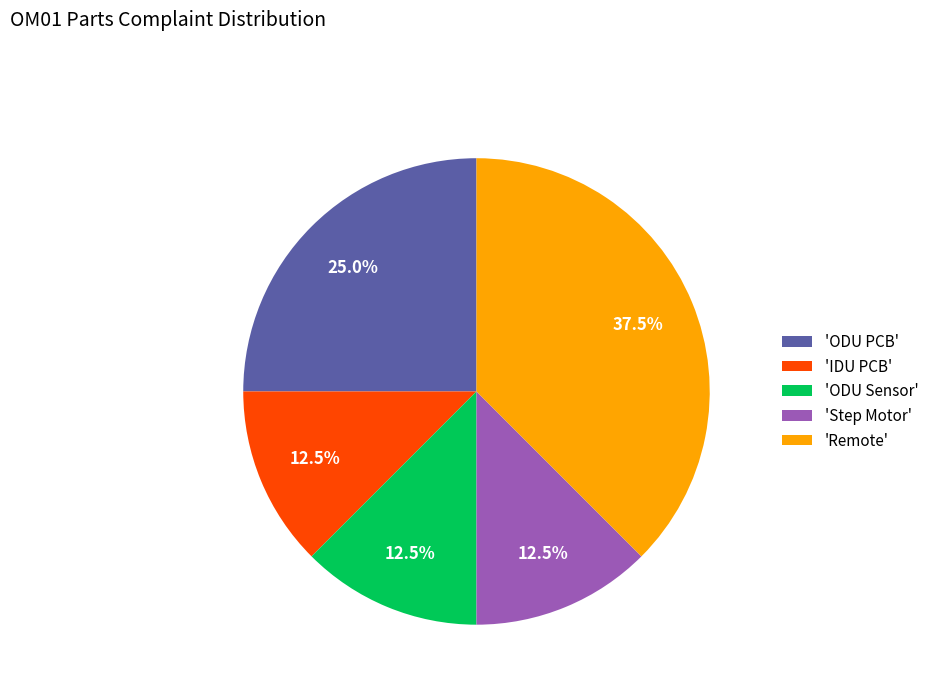

What is the largest slice in the pie chart?

'Remote'